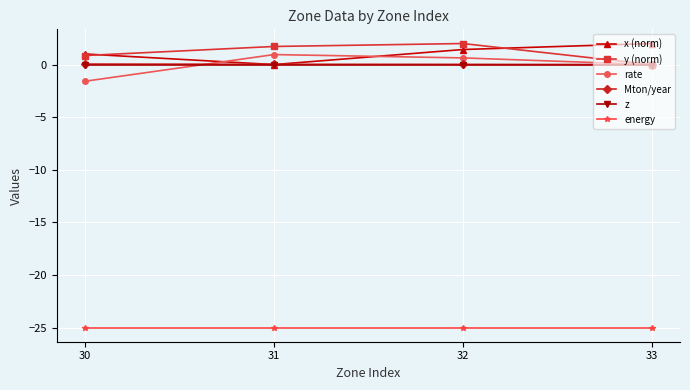

How many series are shown in this chart?

6